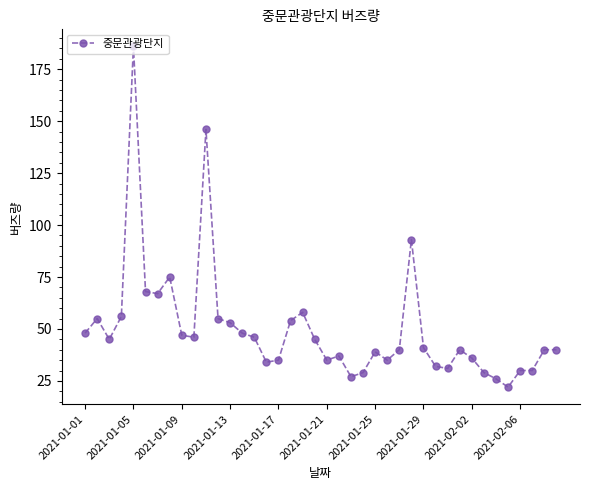

Reading left to right, list all the values displayed in this chart.

48	55	45	56	186	68	67	75	47	46	146	55	53	48	46	34	35	54	58	45	35	37	27	29	39	35	40	93	41	32	31	40	36	29	26	22	30	30	40	40